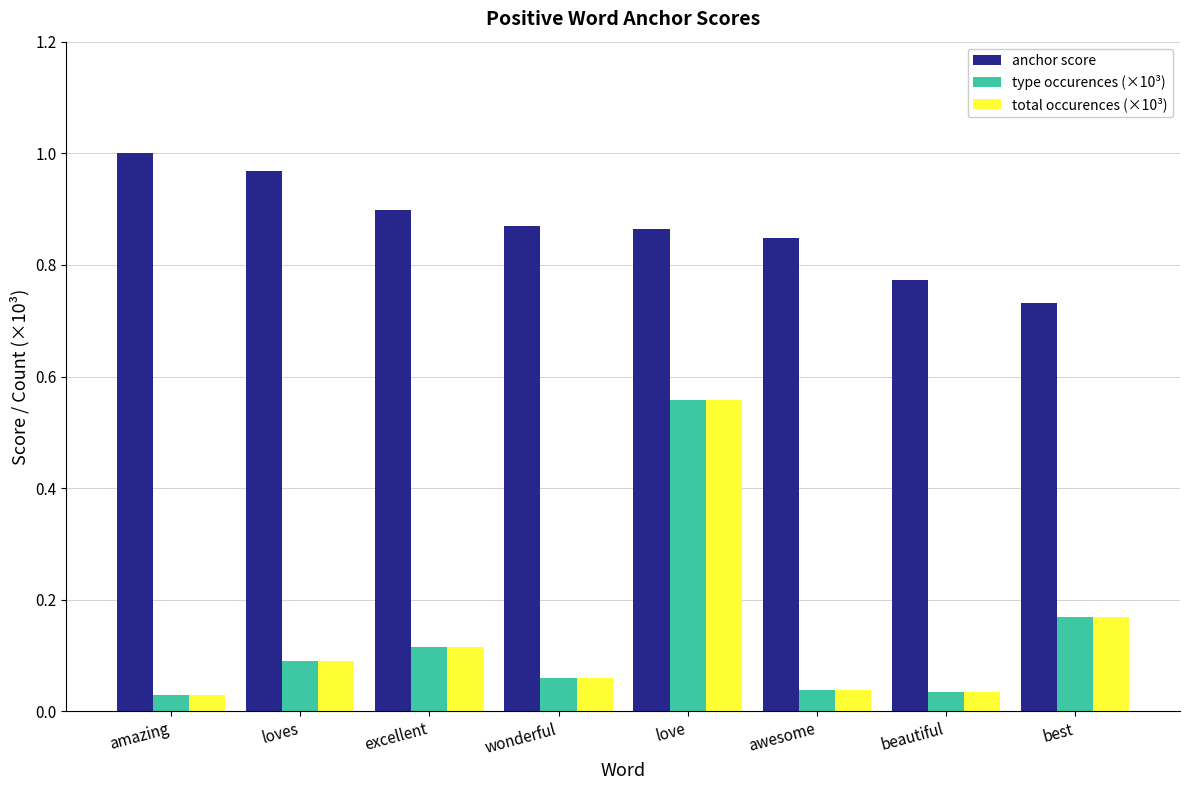

At how many categories does at least one series exceed 0?

8